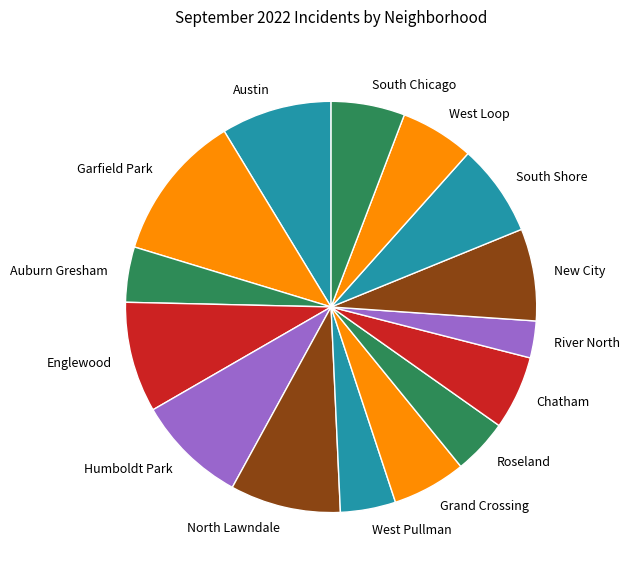

Count the number of slices in the pie.

15